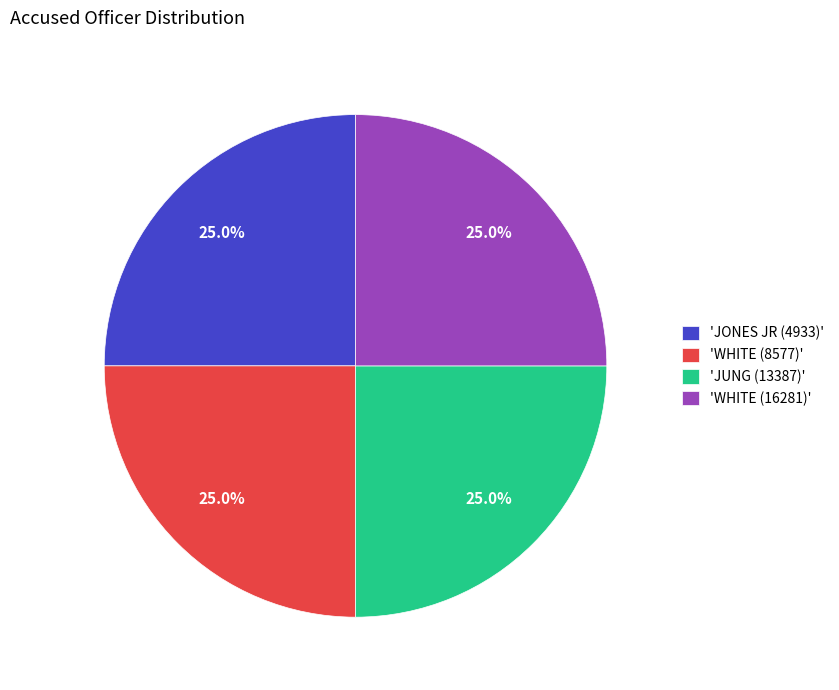

What percentage is NOT represented by 'WHITE (8577)'?

75.0%